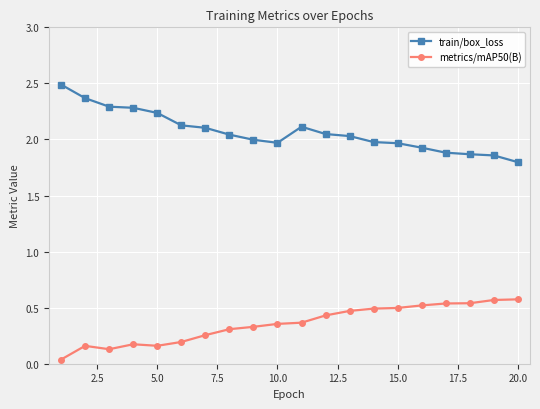

True or false: train/box_loss and metrics/mAP50(B) cross at least once.

False